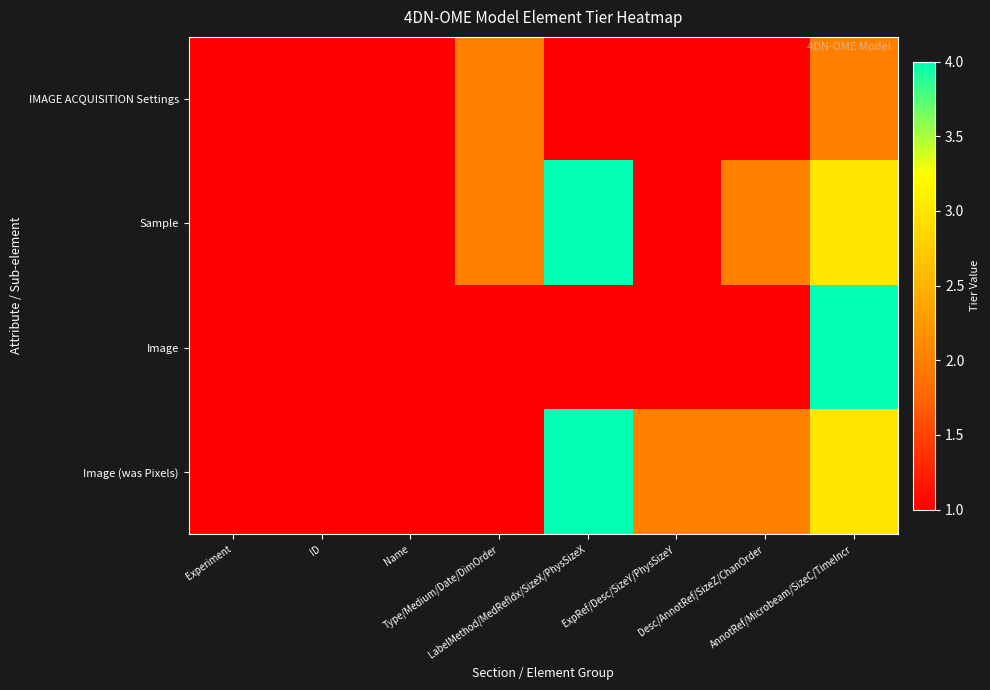

Reading left to right, list all the values displayed in this chart.

IMAGE ACQUISITION Settings: Experiment=1	ID=1	Name=1	Type/Medium/Date/DimOrder=2	LabelMethod/MedRefIdx/SizeX/PhysSizeX=1	ExpRef/Desc/SizeY/PhysSizeY=1	Desc/AnnotRef/SizeZ/ChanOrder=1	AnnotRef/Microbeam/SizeC/TimeIncr=2
Sample: Experiment=1	ID=1	Name=1	Type/Medium/Date/DimOrder=2	LabelMethod/MedRefIdx/SizeX/PhysSizeX=4	ExpRef/Desc/SizeY/PhysSizeY=1	Desc/AnnotRef/SizeZ/ChanOrder=2	AnnotRef/Microbeam/SizeC/TimeIncr=3
Image: Experiment=1	ID=1	Name=1	Type/Medium/Date/DimOrder=1	LabelMethod/MedRefIdx/SizeX/PhysSizeX=1	ExpRef/Desc/SizeY/PhysSizeY=1	Desc/AnnotRef/SizeZ/ChanOrder=1	AnnotRef/Microbeam/SizeC/TimeIncr=4
Image (was Pixels): Experiment=1	ID=1	Name=1	Type/Medium/Date/DimOrder=1	LabelMethod/MedRefIdx/SizeX/PhysSizeX=4	ExpRef/Desc/SizeY/PhysSizeY=2	Desc/AnnotRef/SizeZ/ChanOrder=2	AnnotRef/Microbeam/SizeC/TimeIncr=3